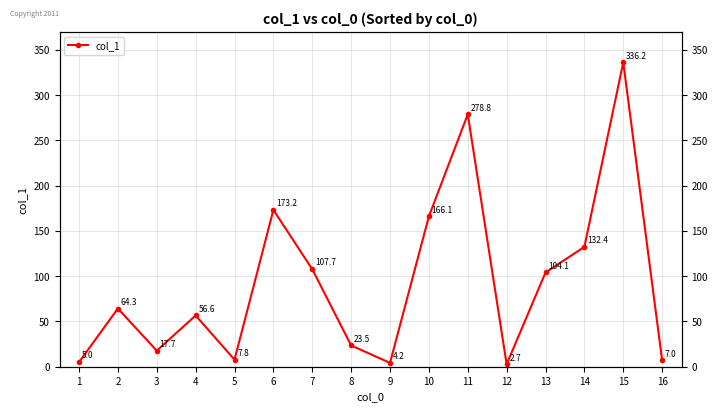

What is the minimum value shown in the chart?

2.7